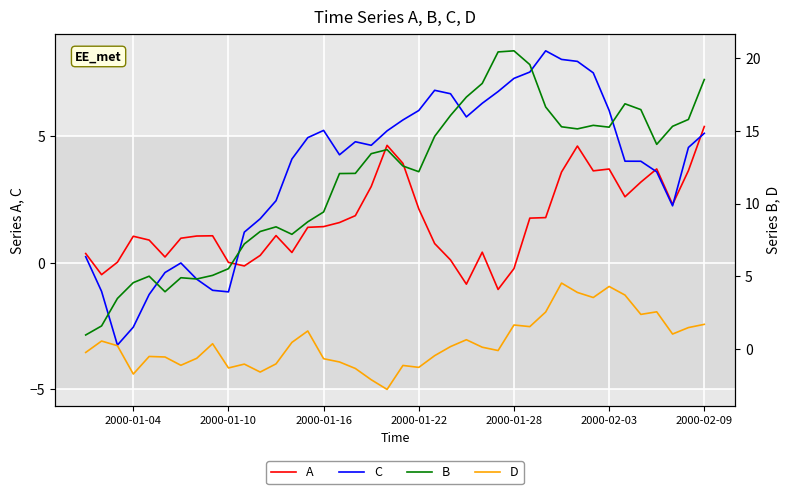

The value of C at 2000-01-10 is -1.6. True or false?

False